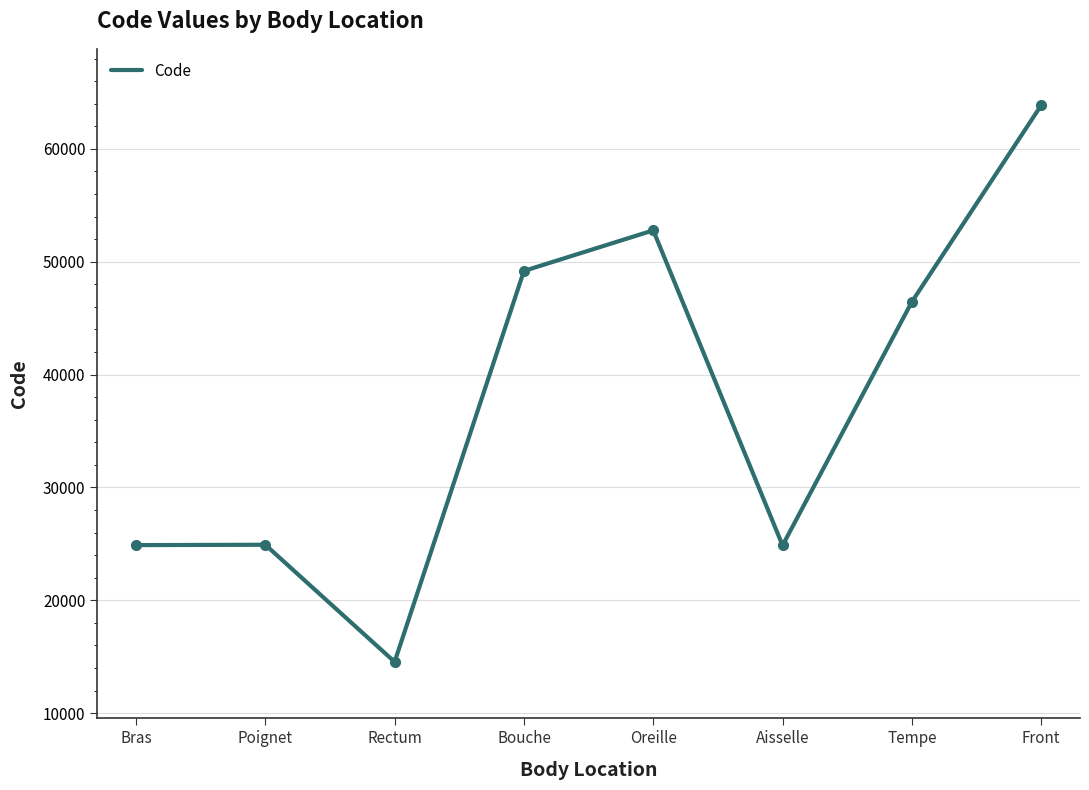

What is the difference between the second highest and minimum values?

38236